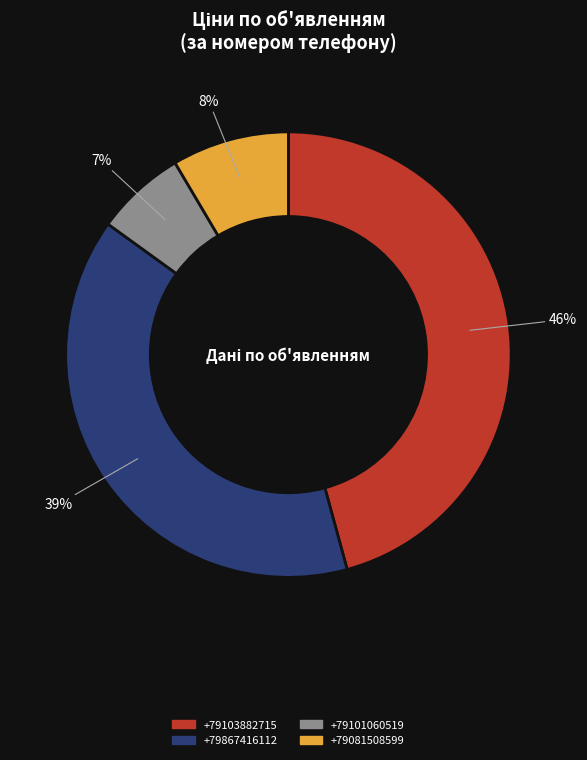

Which category has the smallest portion of the pie?

+79101060519